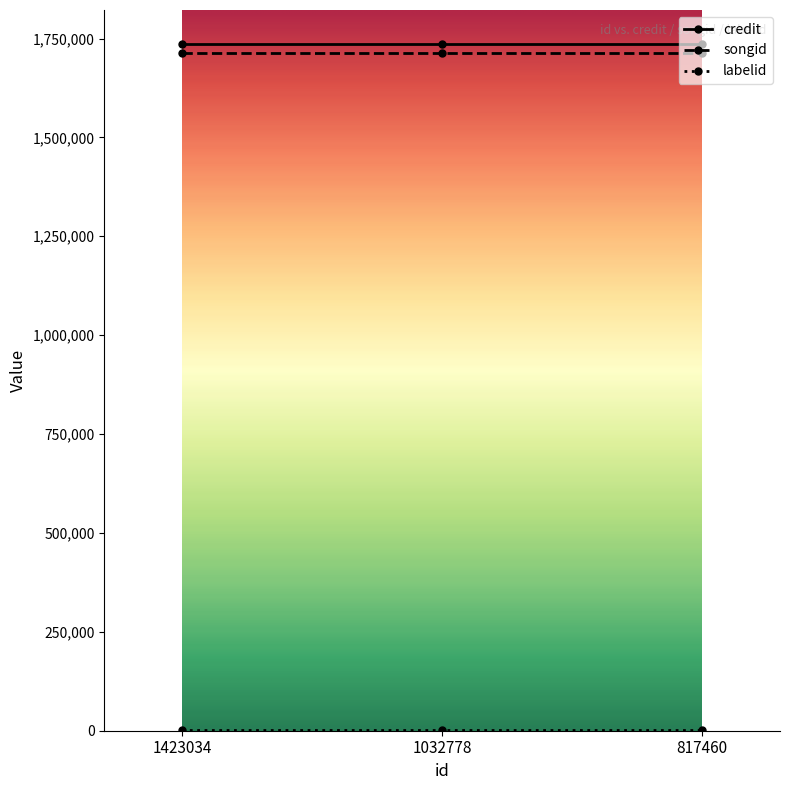

What is the sum of all credit values?

5205978